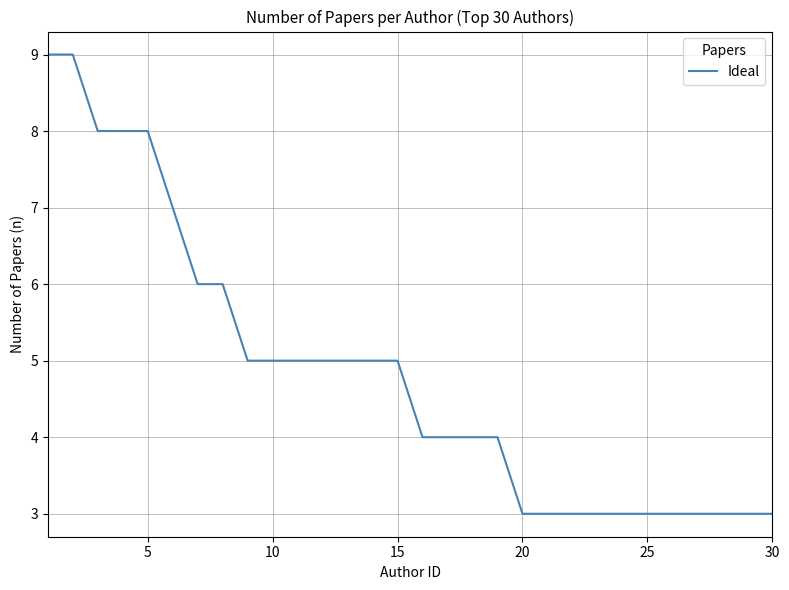

What is the minimum value shown in the chart?

3